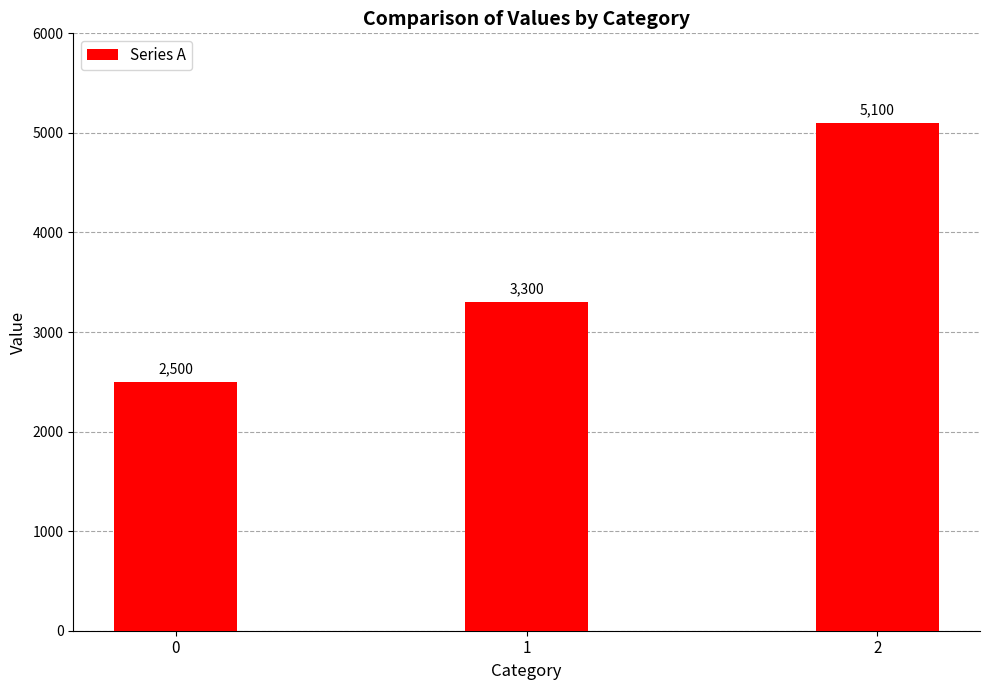

What is the average value?

3633